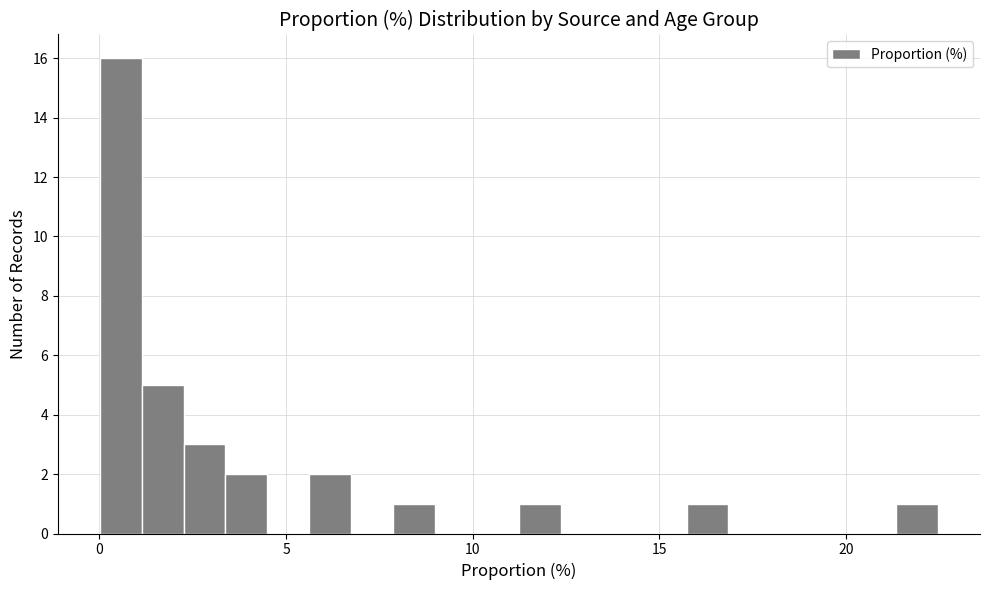

Around what value on the x-axis is the tallest bar? Give the approximate position of its centre, as read against the axis.

0.5